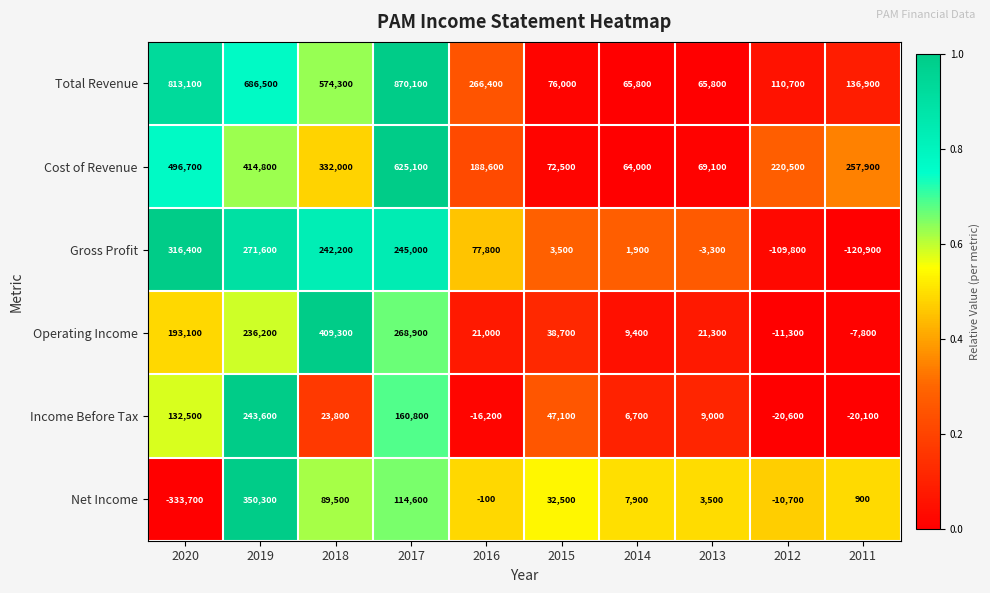

Rank the series at 2011 from lowest to highest value.

Gross Profit, Income Before Tax, Operating Income, Net Income, Total Revenue, Cost of Revenue